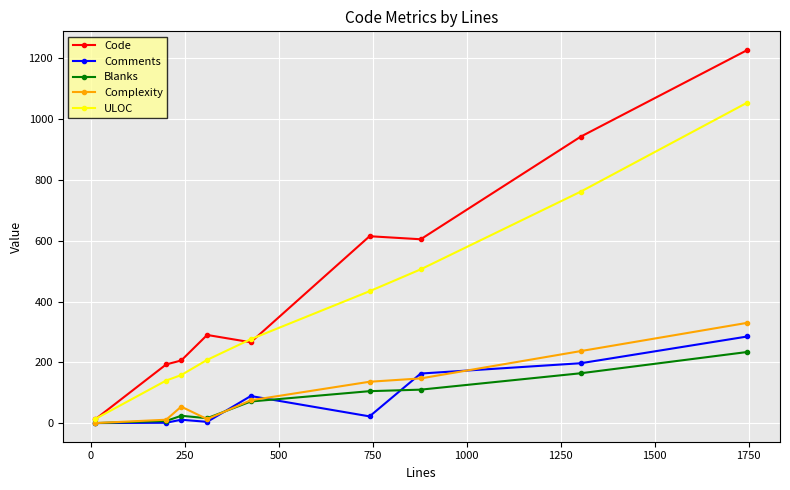

Which series has the largest range (max minus min)?

Code